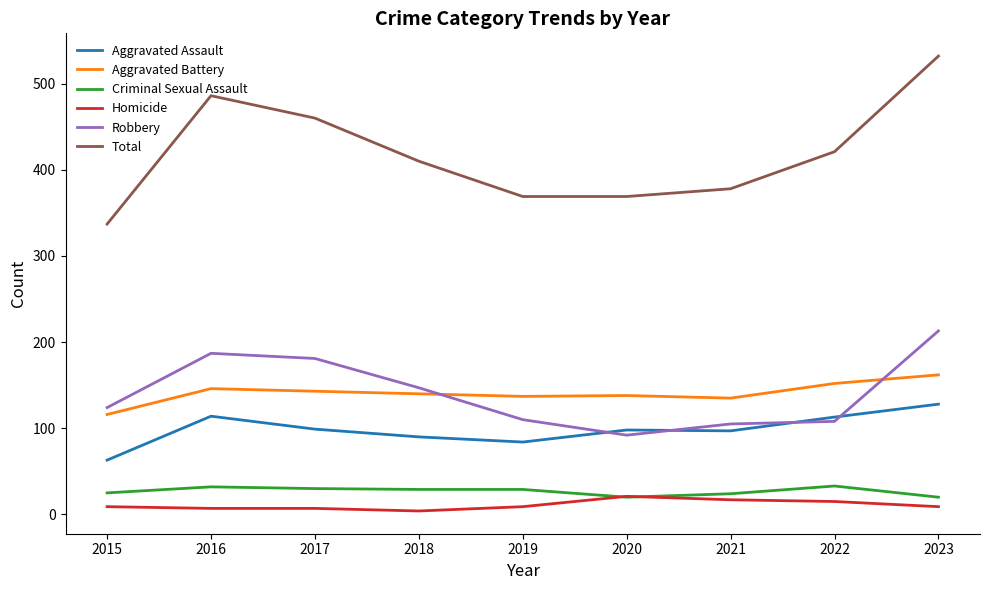

What is the highest value of the Homicide series?

21